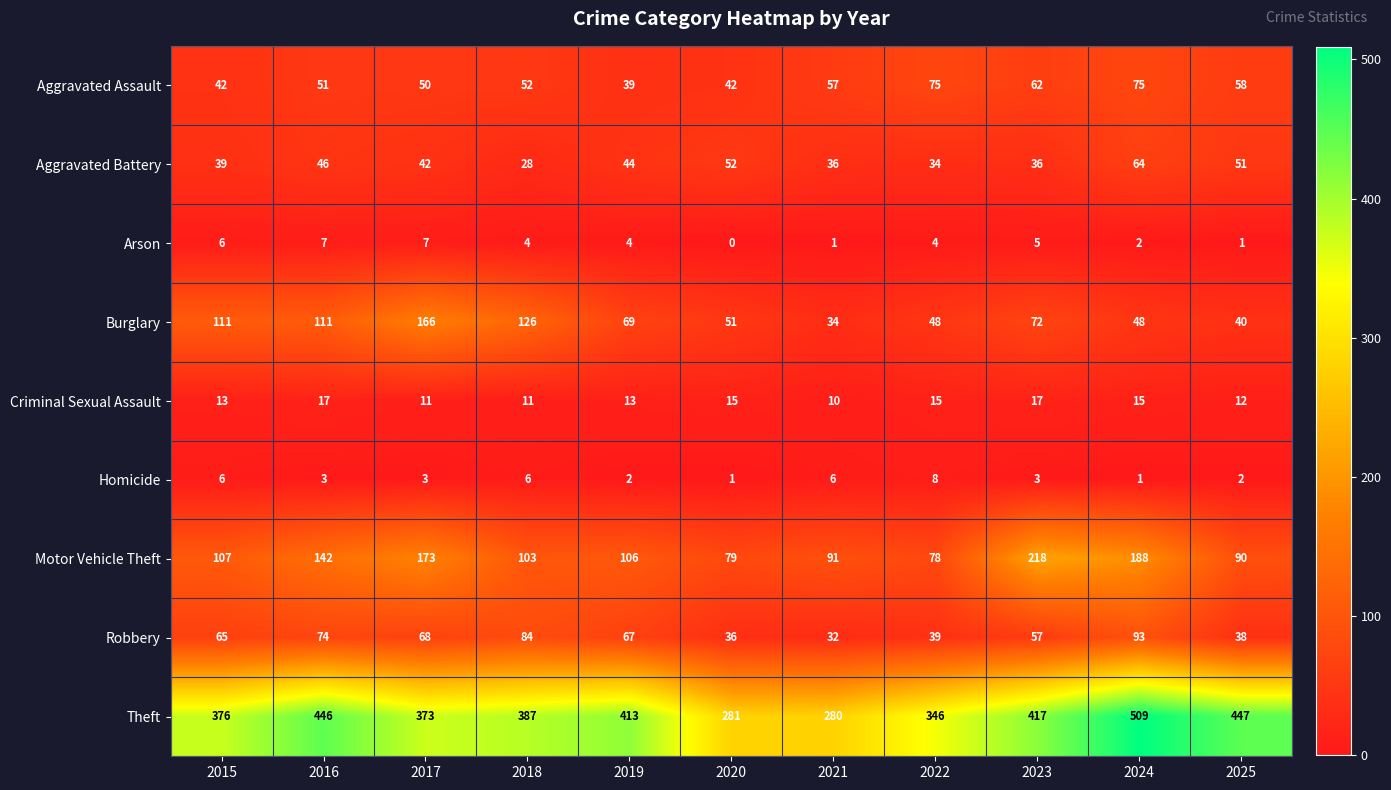

What is the sum of the Aggravated Assault values at 2019 and 2017?

89